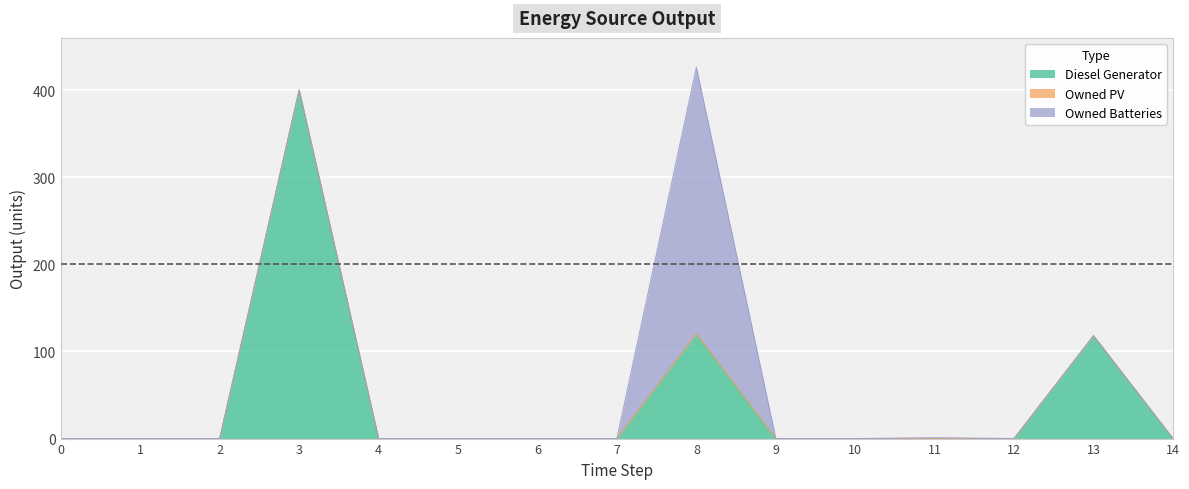

At which category is the sum across all series the highest?

8